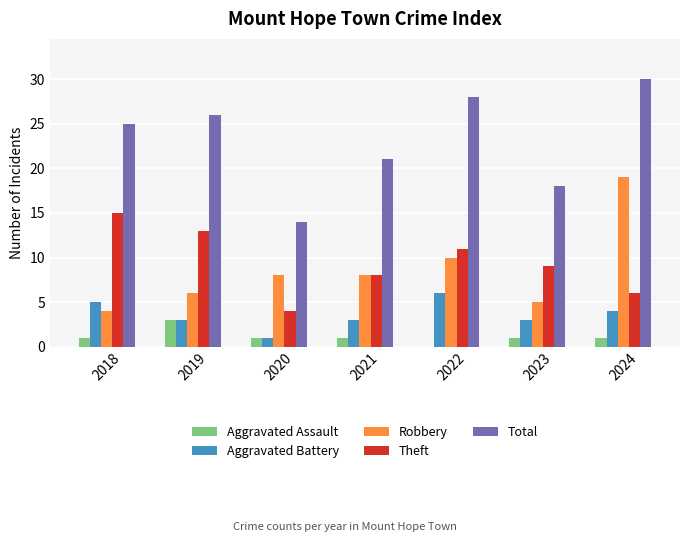

How many groups of bars are there?

7